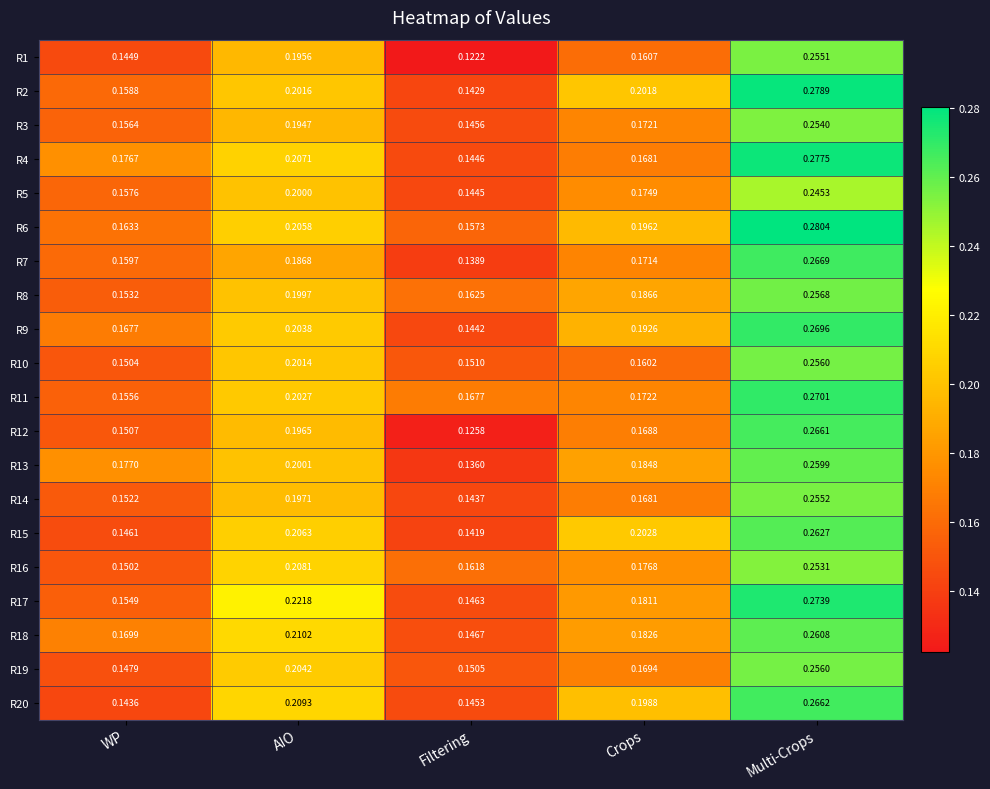

At which label is R16 closest to 0?

WP